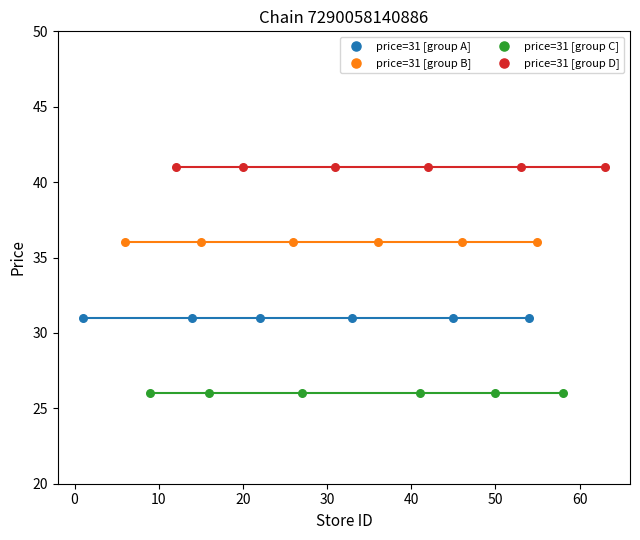

Which series contains the lowest Y value?

price=31 [group C]